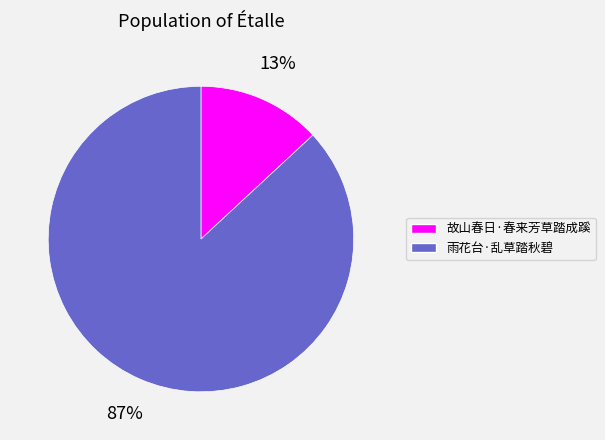

Do 雨花台·乱草踏秋碧 and 故山春日·春来芳草踏成蹊 together represent more than half of the pie?

Yes